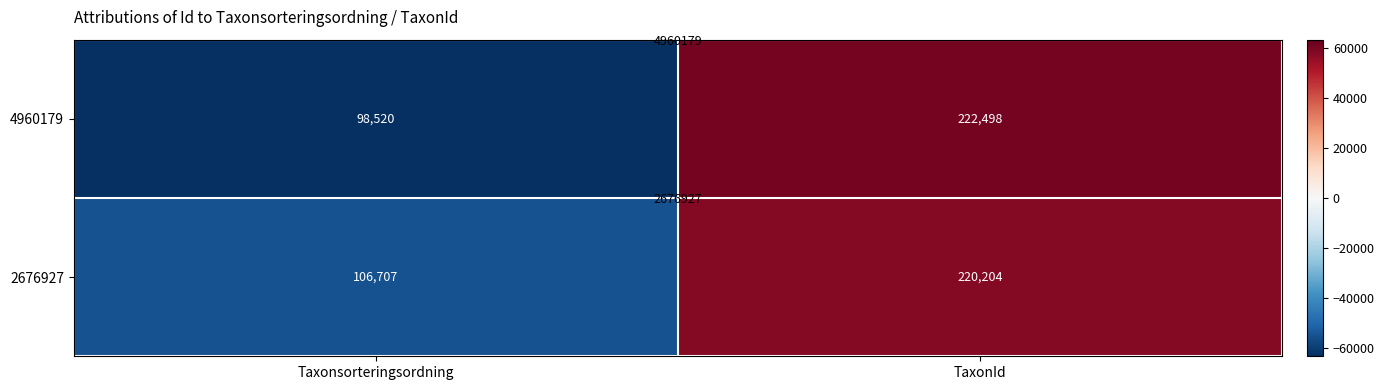

What is the sum of the 4960179 values at Taxonsorteringsordning and TaxonId?

-2946.5